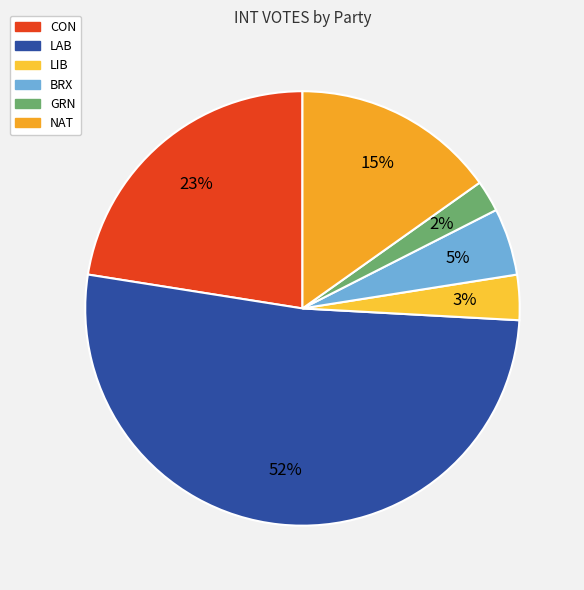

Which category has the biggest portion of the pie?

LAB